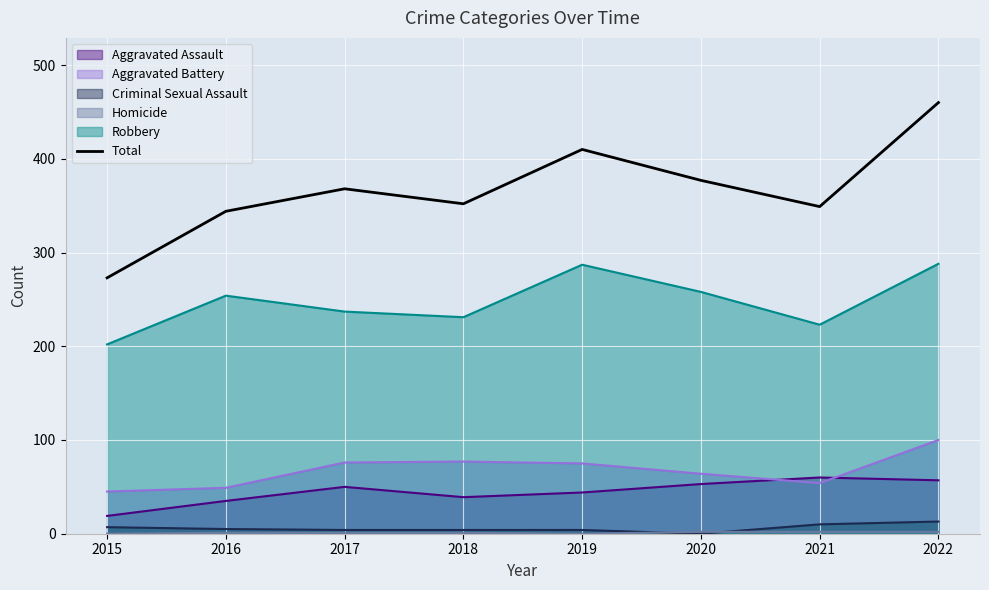

Reading left to right, what are all the values shown in this chart?

273	344	368	352	410	377	349	460